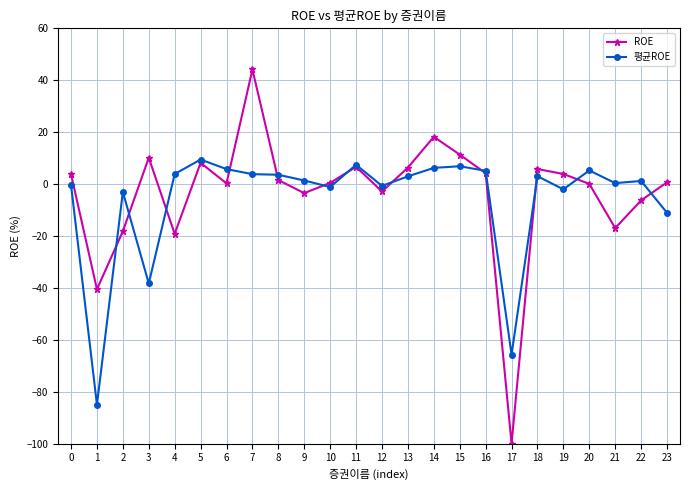

True or false: ROE has a value of 0.5 at 10.

True